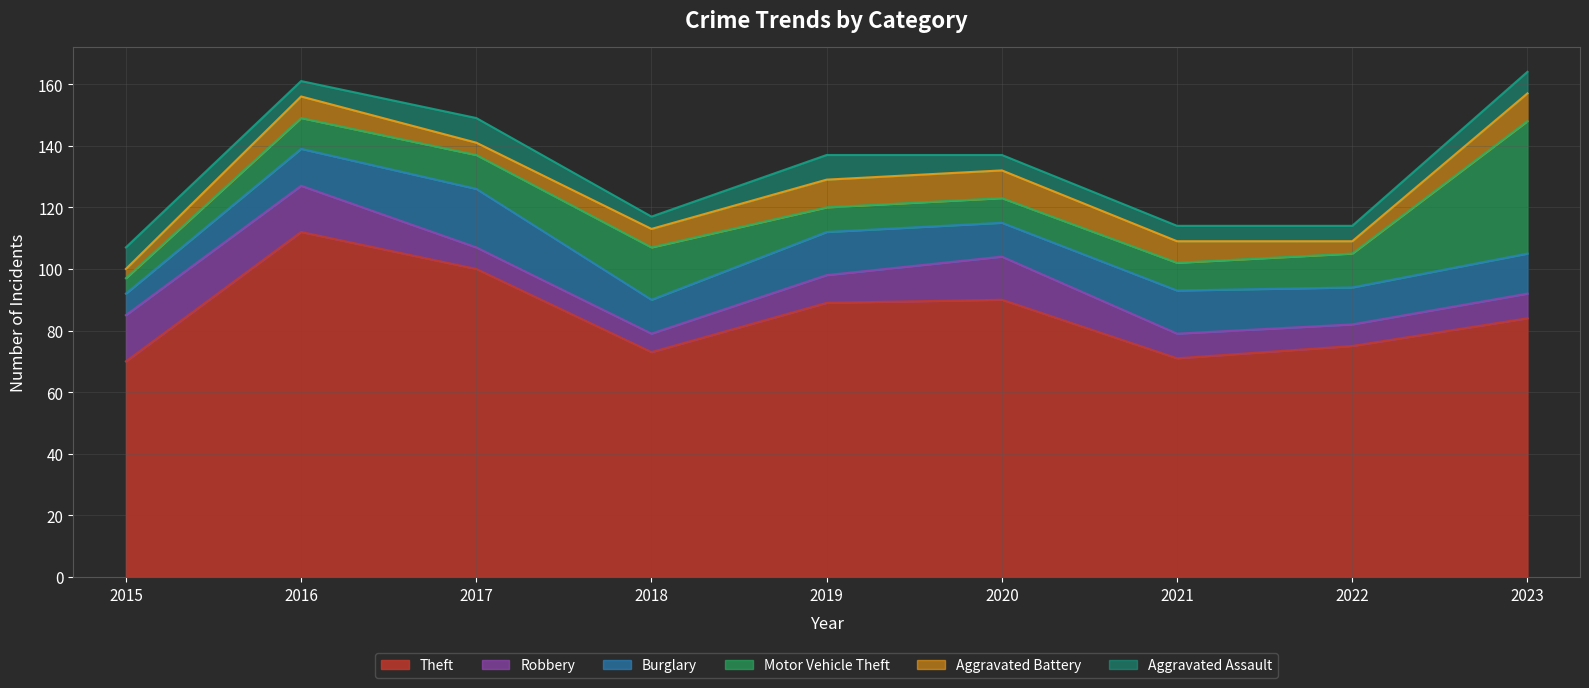

List the labels in order of Motor Vehicle Theft value, smallest first.

2015, 2019, 2020, 2021, 2016, 2017, 2022, 2018, 2023